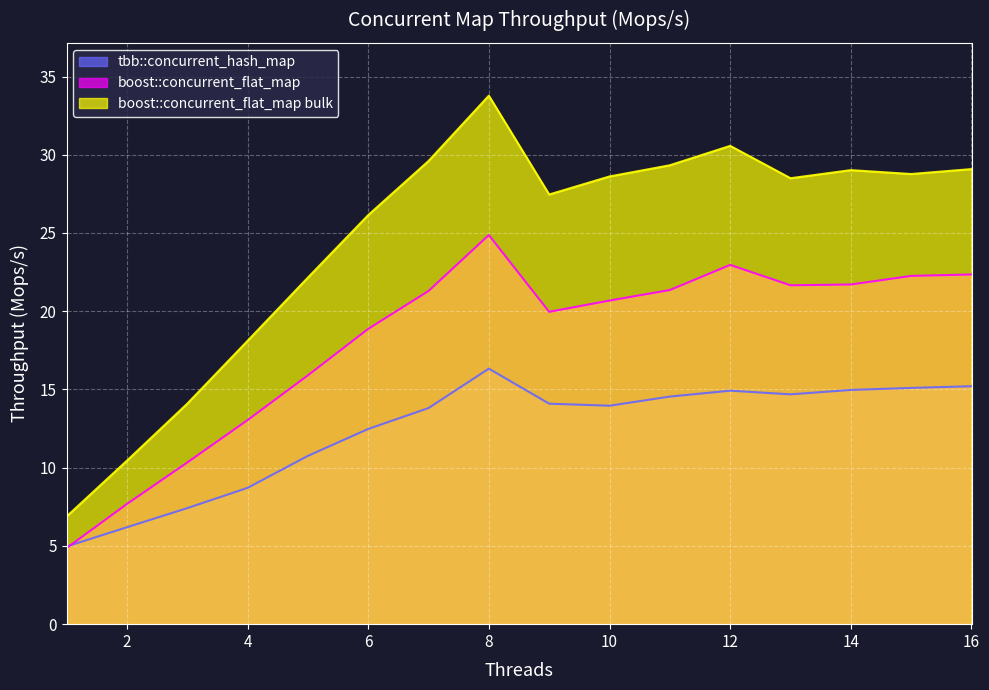

What is the highest value of the tbb::concurrent_hash_map series?

16.3